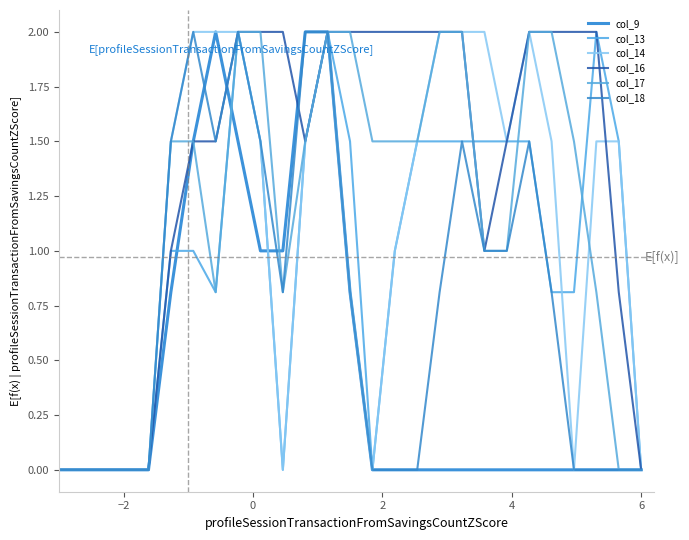

How many categories are shown in the chart?

27